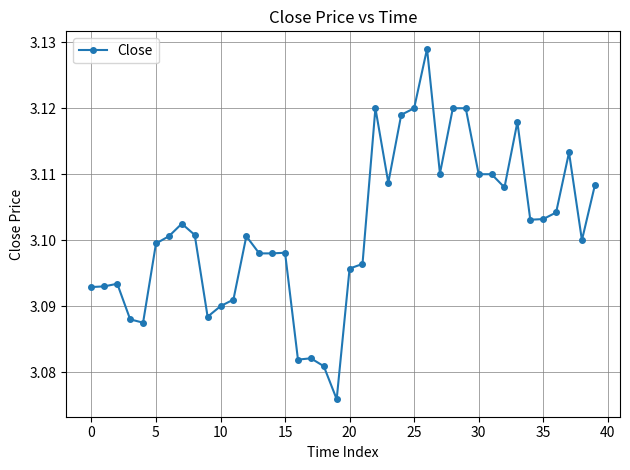

How many categories are shown in the chart?

40